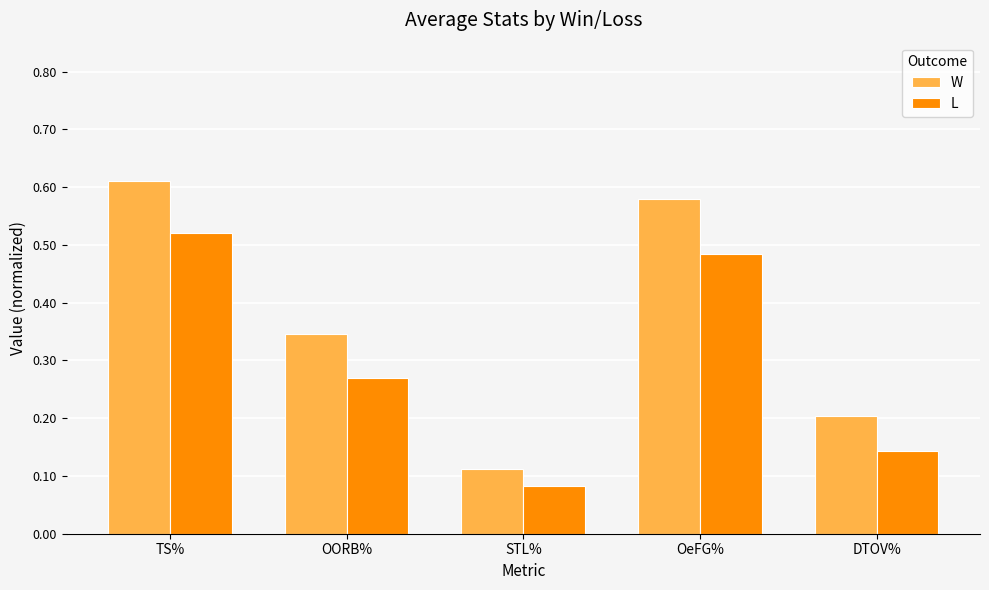

Is it true that W equals 0.1 at OORB%?

False